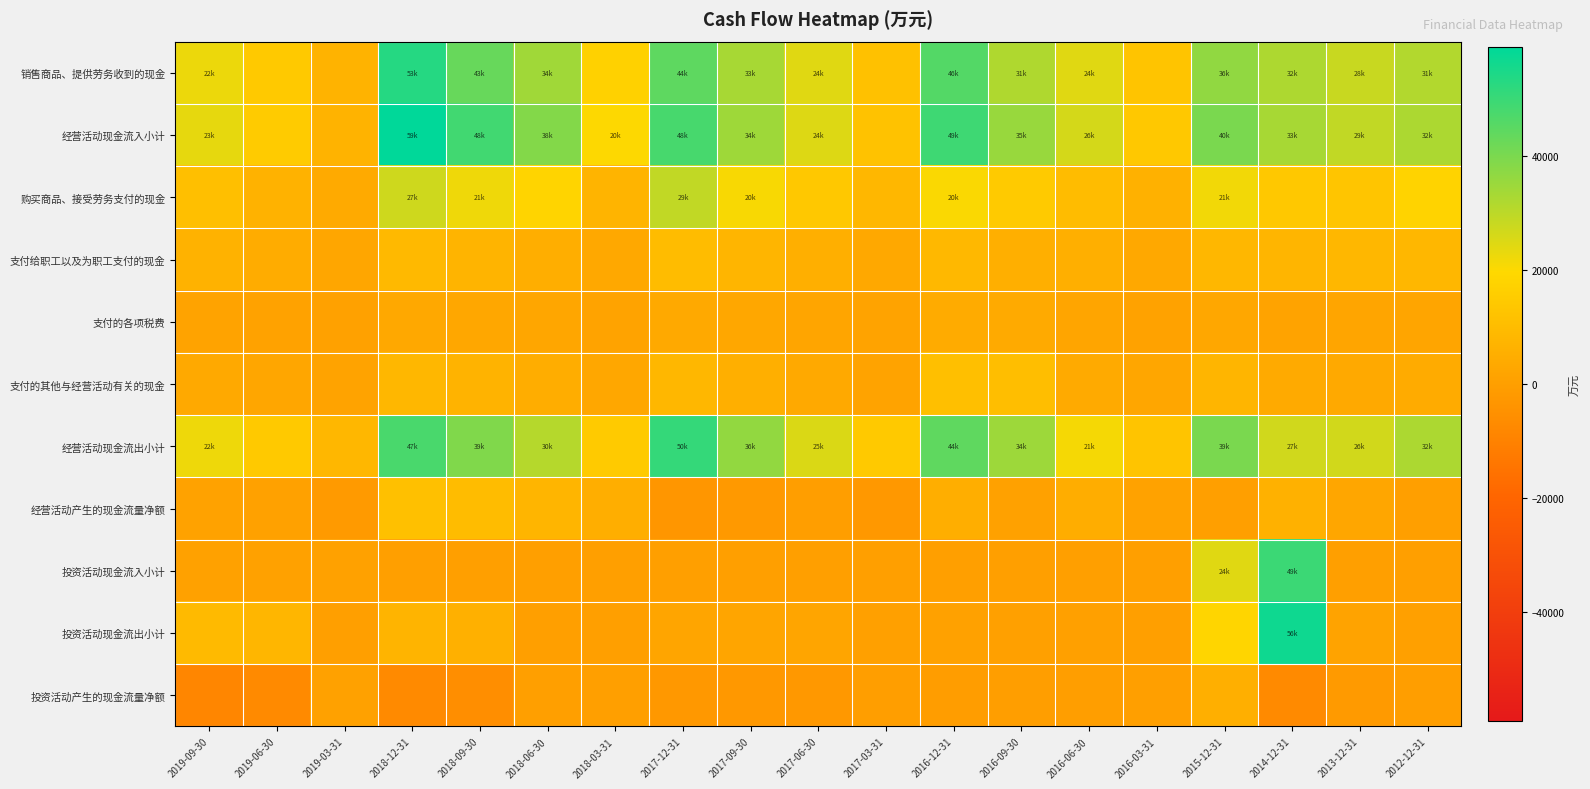

At 2013-12-31, list the series in order from largest to smallest.

经营活动现金流入小计, 销售商品、提供劳务收到的现金, 经营活动现金流出小计, 购买商品、接受劳务支付的现金, 支付给职工以及为职工支付的现金, 支付的其他与经营活动有关的现金, 经营活动产生的现金流量净额, 支付的各项税费, 投资活动现金流出小计, 投资活动现金流入小计, 投资活动产生的现金流量净额